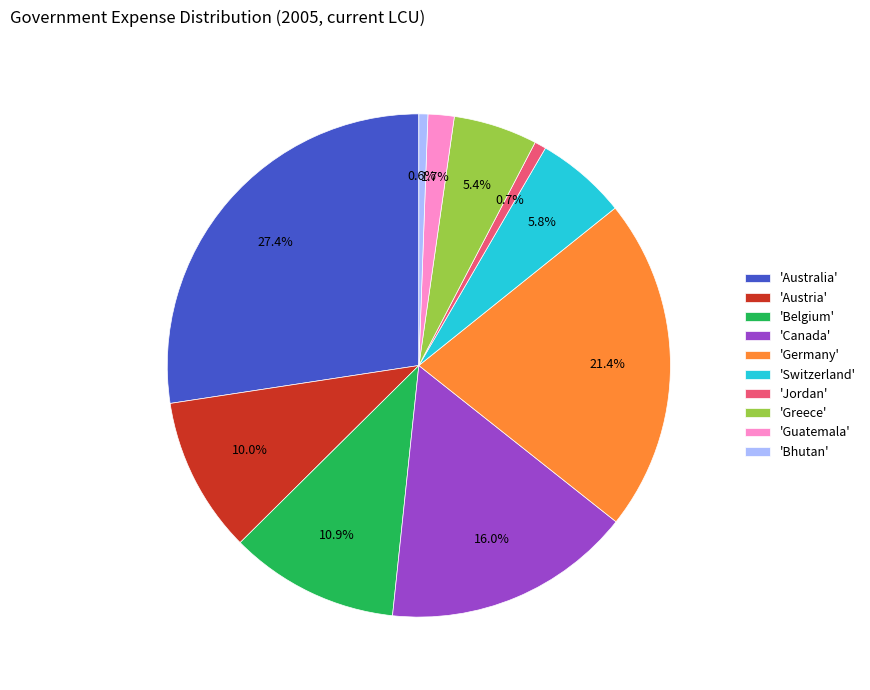

Approximately how many times larger is the value at 'Germany' compared to 'Greece'?

4.0